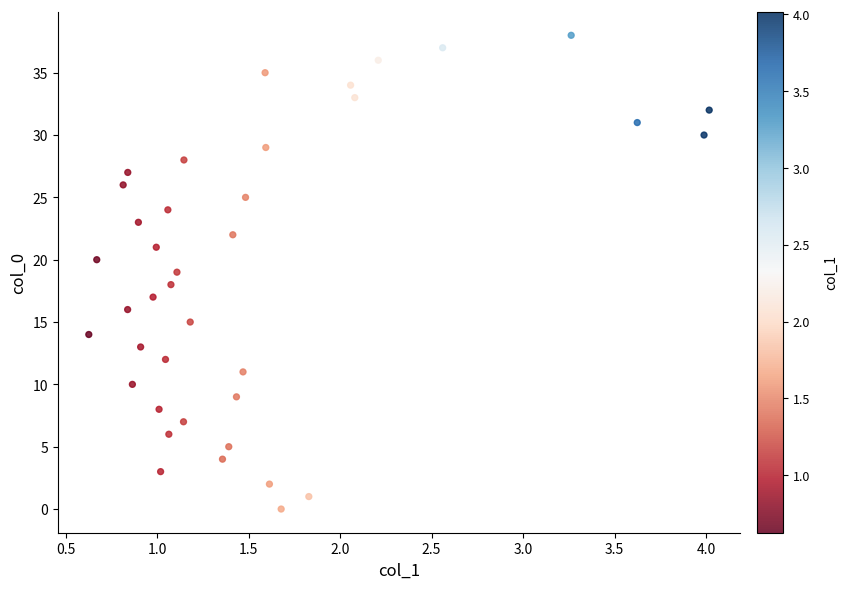

What is the range of Y values (max minus min)?

38